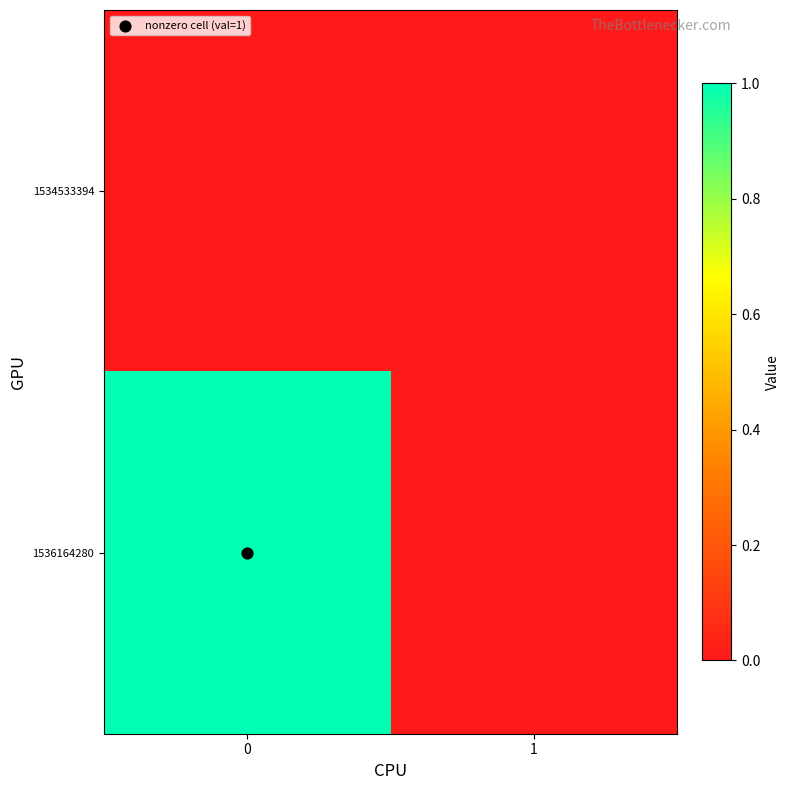

Rank the series by their average value, from lowest to highest.

1534533394, 1536164280